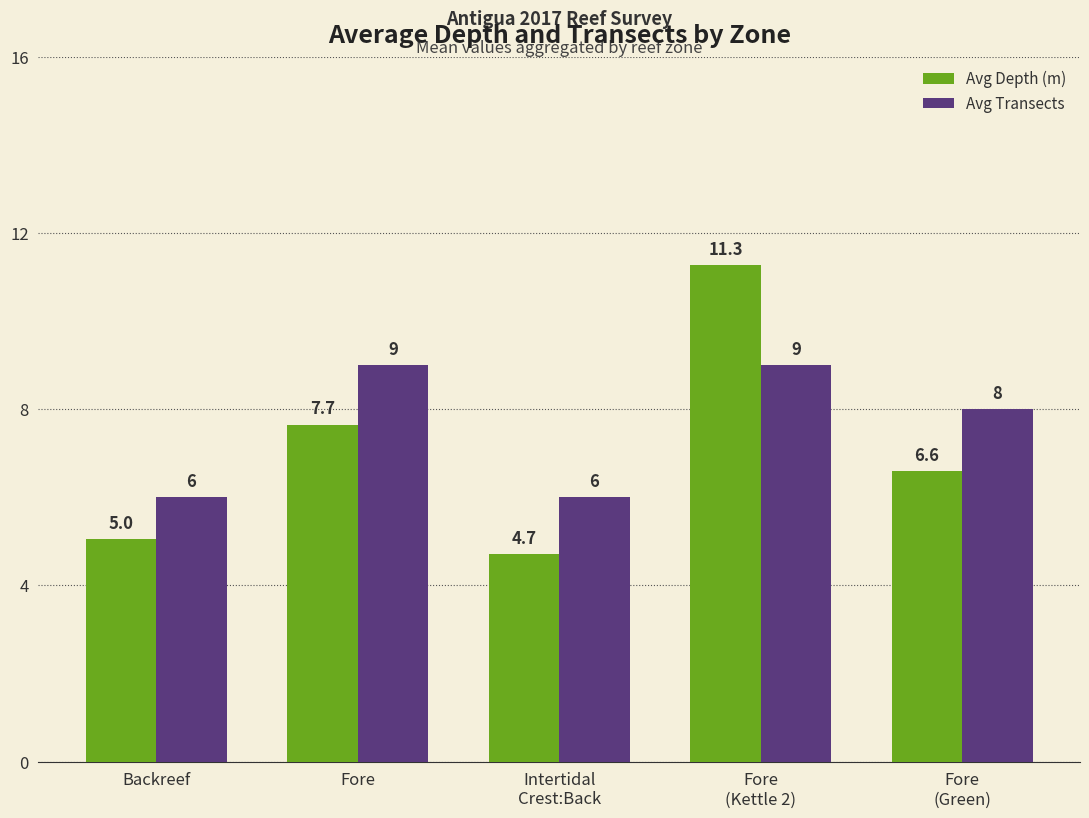

Does the chart contain stacked bars?

No